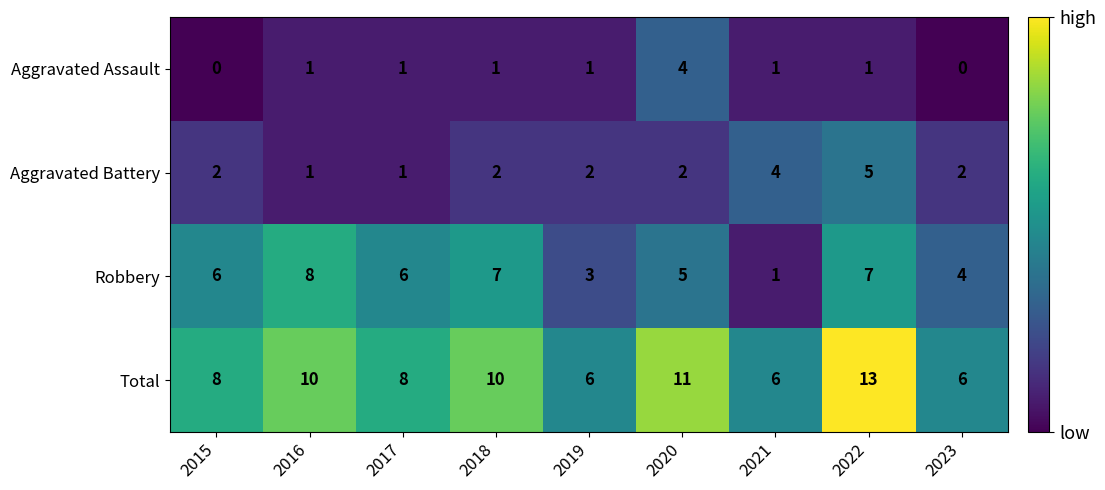

At how many categories does at least one series exceed 7?

6